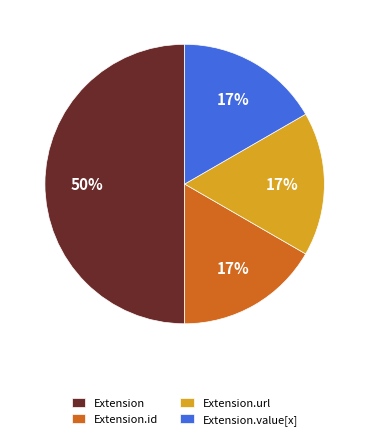

How many segments does this pie chart have?

4